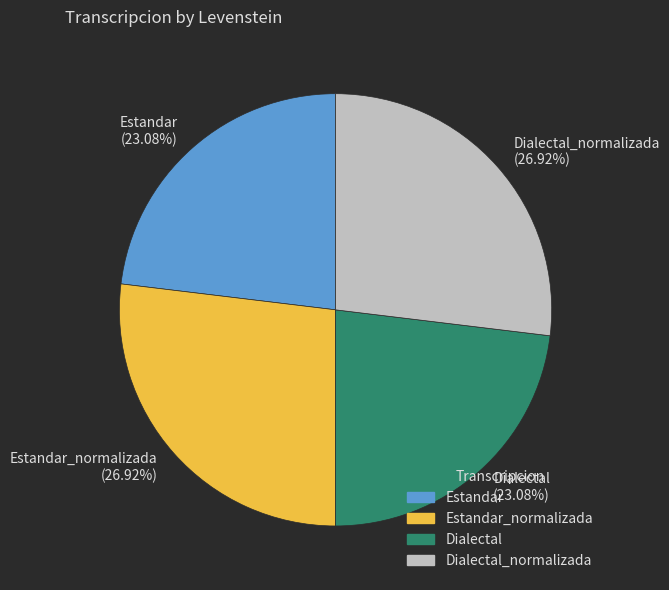

To the nearest percent, what is the difference between the largest and smallest slice percentages?

4%